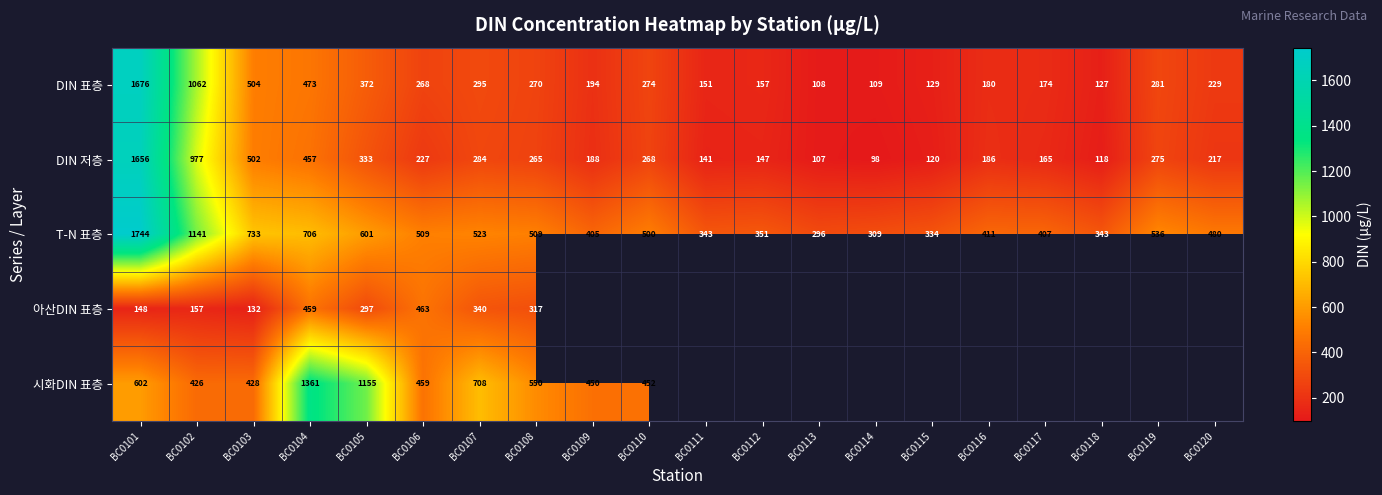

Is the value of 아산DIN 표층 at BC0101 greater than the value of T-N 표층 at BC0111?

No